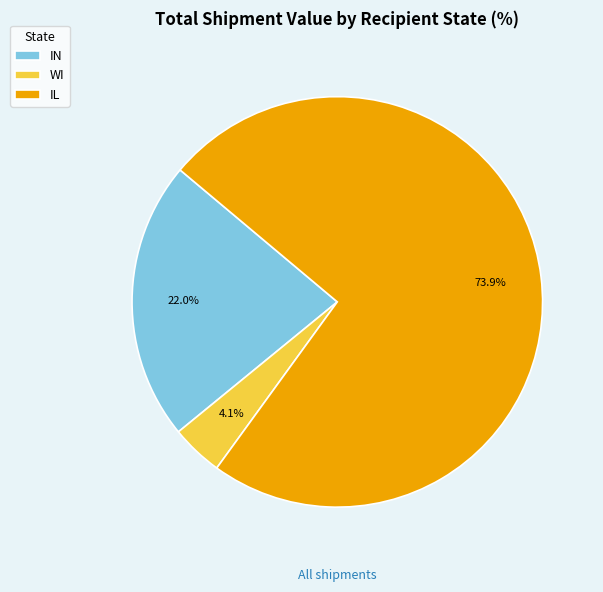

Between WI and IL, which is larger?

IL